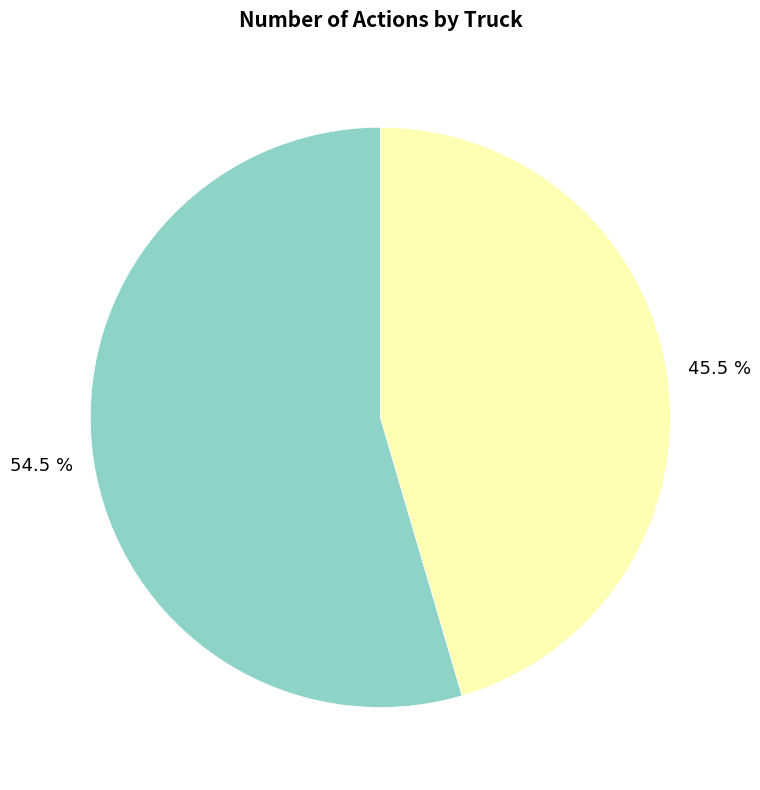

Is there a majority slice in this chart?

Yes